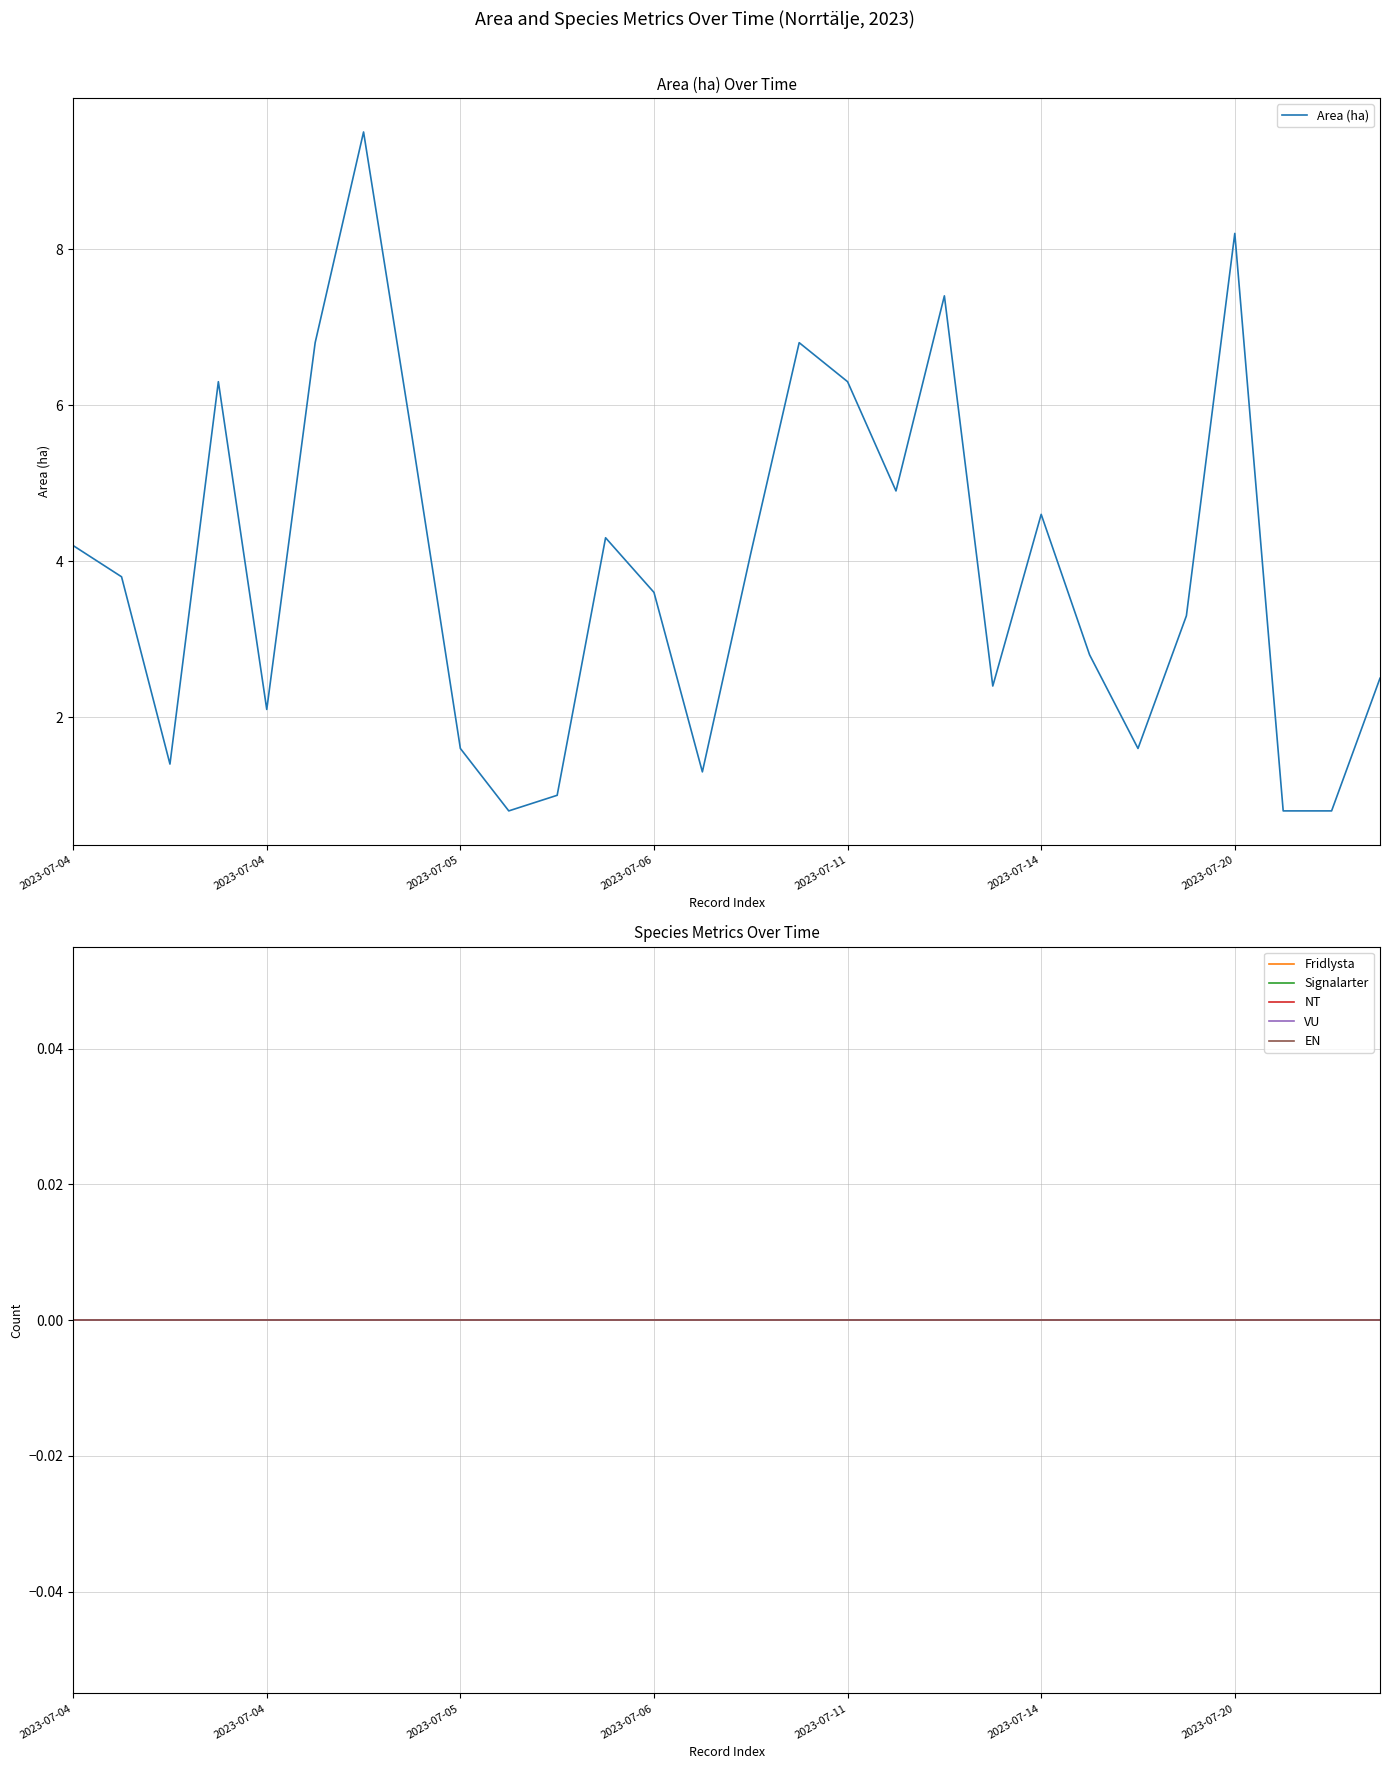

What is the difference between the highest and lowest values at 10?

1.0